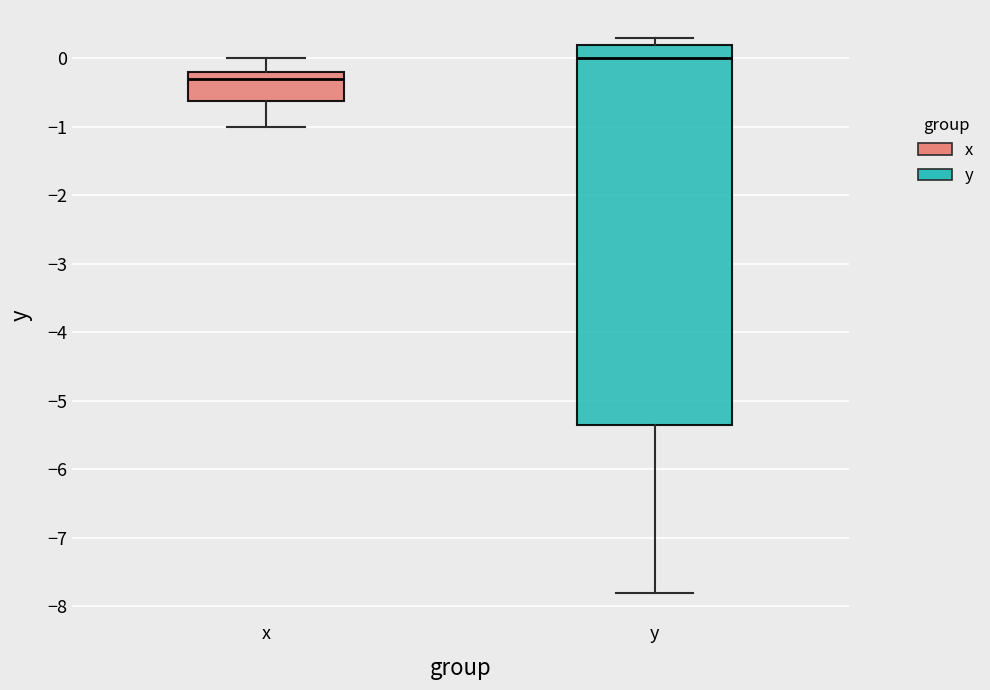

Reading left to right, transcribe this box plot: for each box, give where its median line is, the range the box spans, and where its two whiskers end, as read against the y-axis. The values are not printed on the chart, so give them approximately, as read against the axis.

x: median -0.3, box -0.6 to -0.2, whiskers -1.0 to 0.0
y: median 0.0, box -5.3 to 0.2, whiskers -7.8 to 0.3